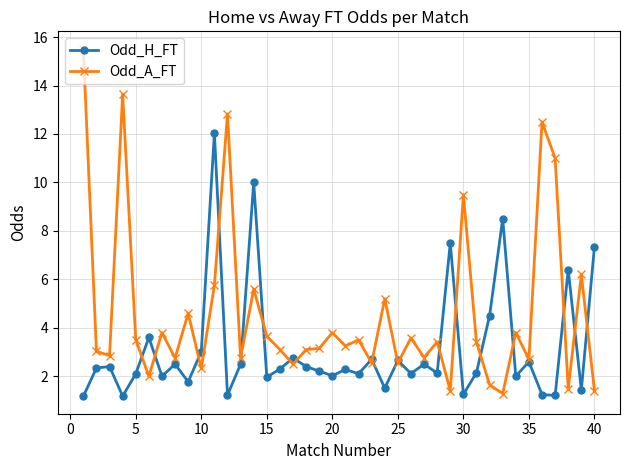

What is the greatest value displayed?

15.5